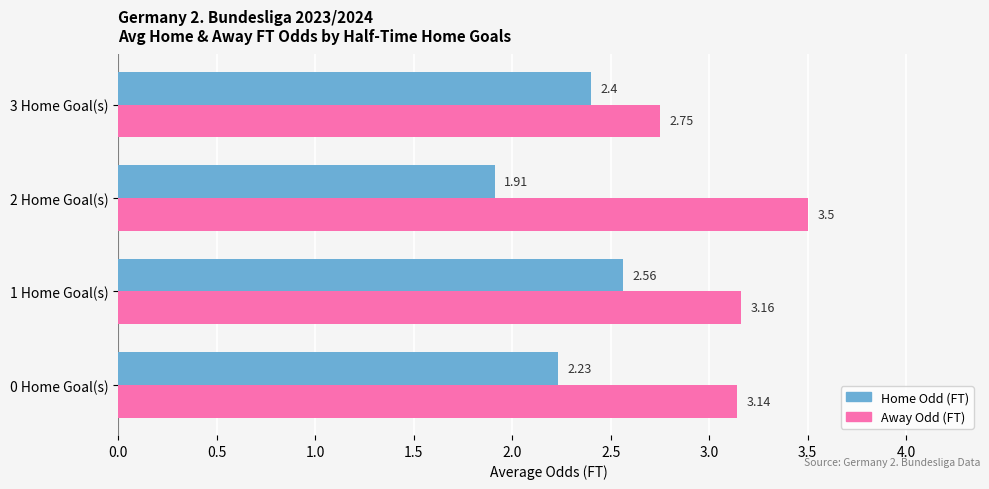

What is the difference between the second highest and minimum values in the Away Odd (FT) series?

0.4